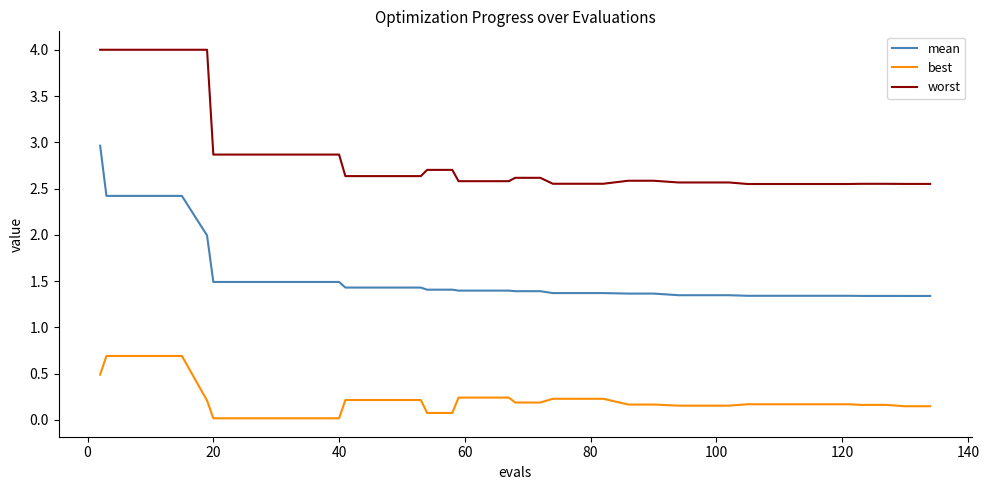

List the series in order of their overall mean, highest first.

worst, mean, best